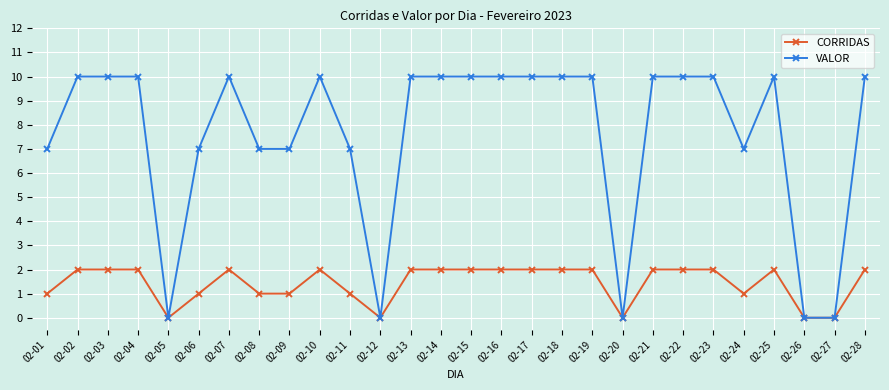

Rank the series at 02-08 from highest to lowest value.

VALOR, CORRIDAS